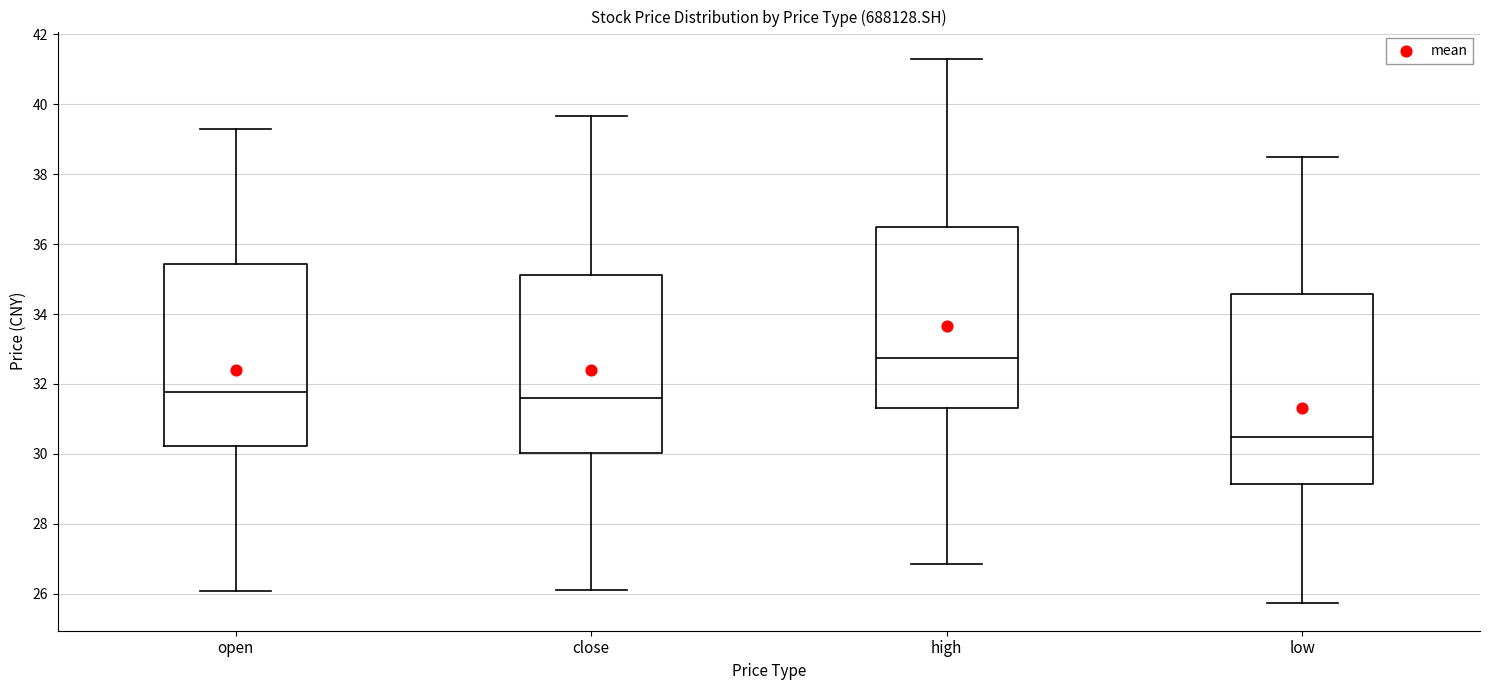

Where is the upper edge of the box for low on the y-axis? The values are not printed on the chart, so give them approximately, as read against the axis.

34.6